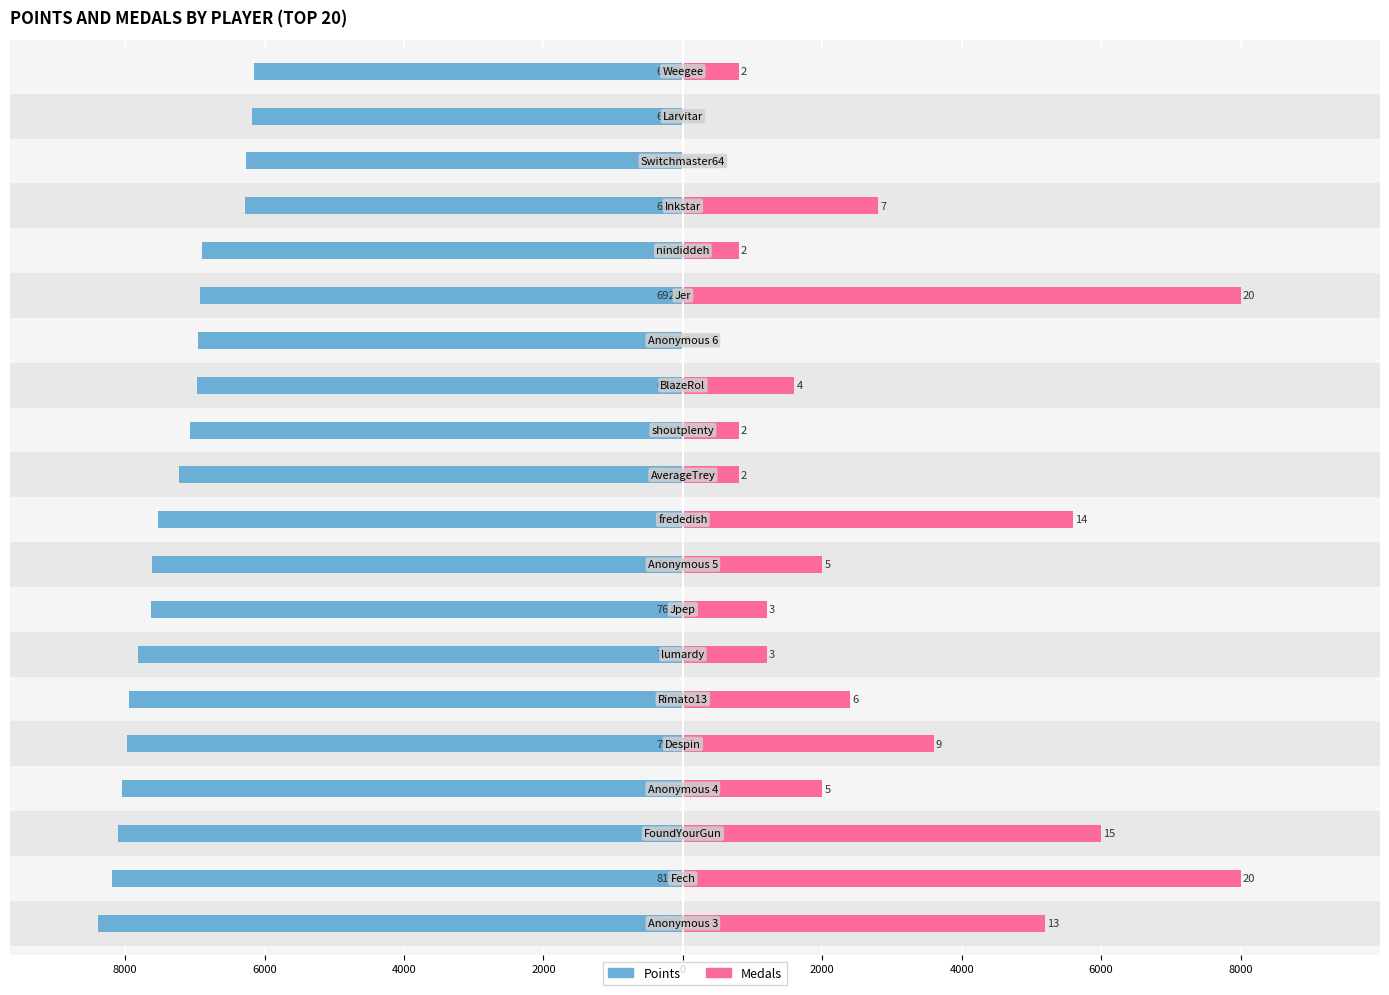

What are all the series names shown in the legend?

Points, Medals (×400)